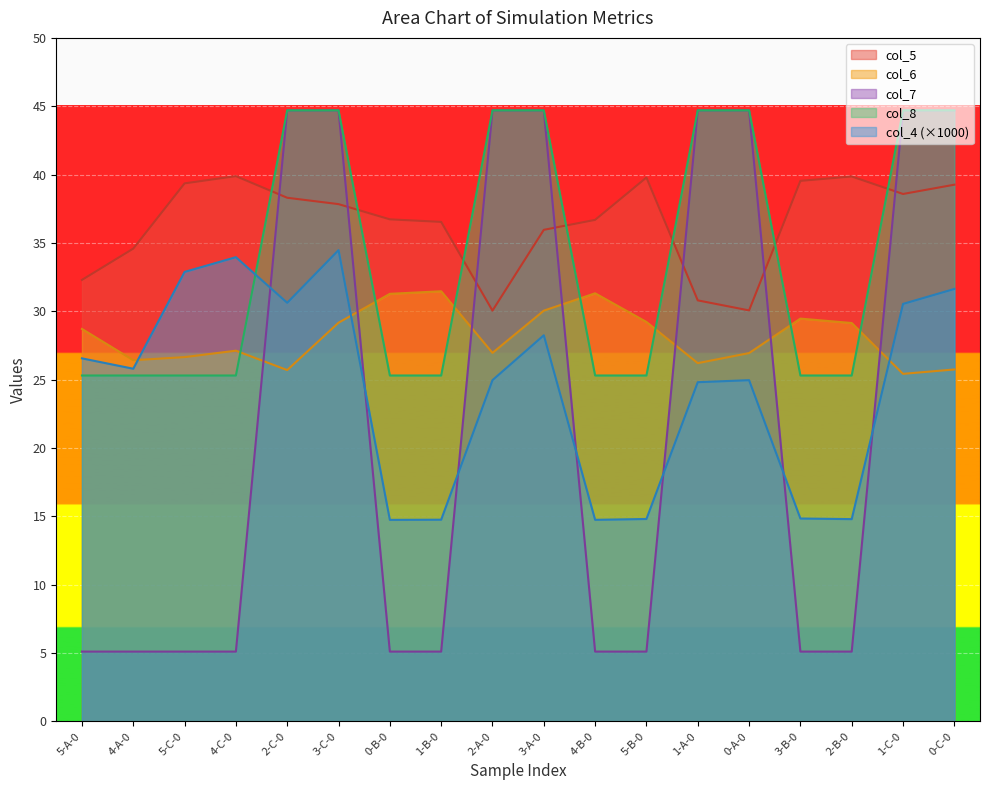

At which label is col_7 closest to 24?

5-A-0